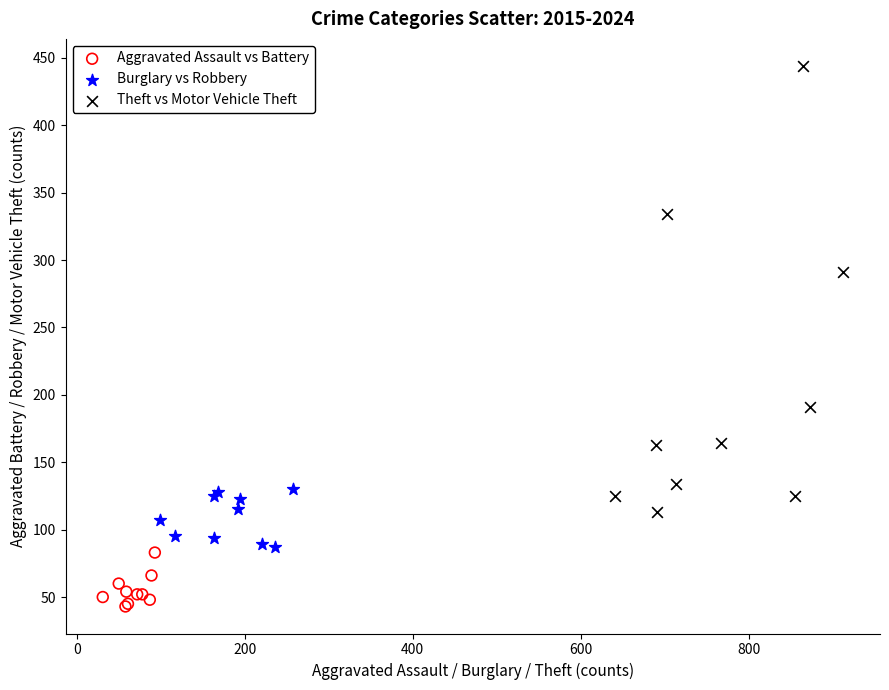

Which series has the largest Y range (max minus min)?

Theft vs Motor Vehicle Theft